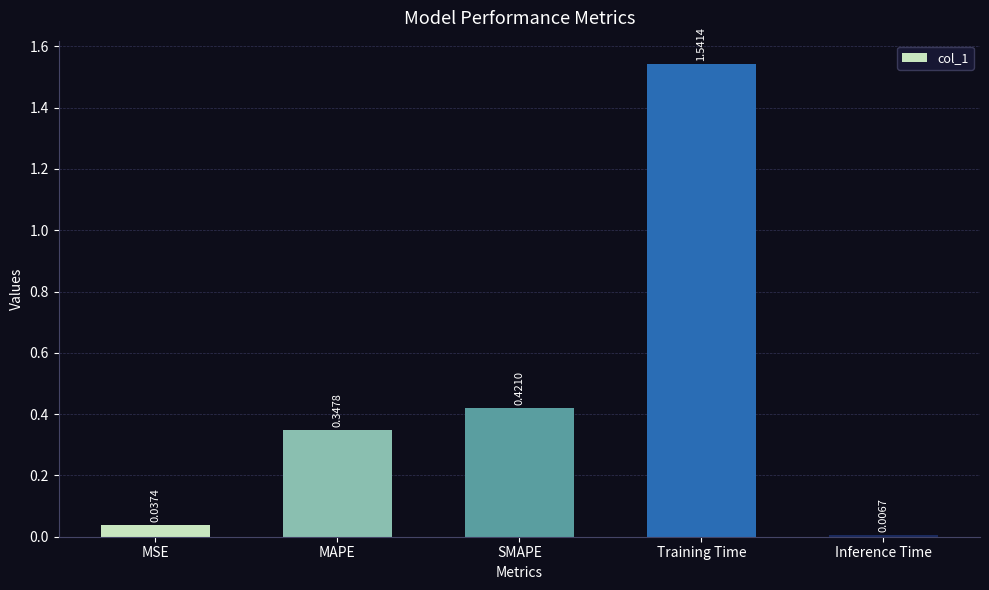

At which category does the chart reach its minimum across all series?

Inference Time